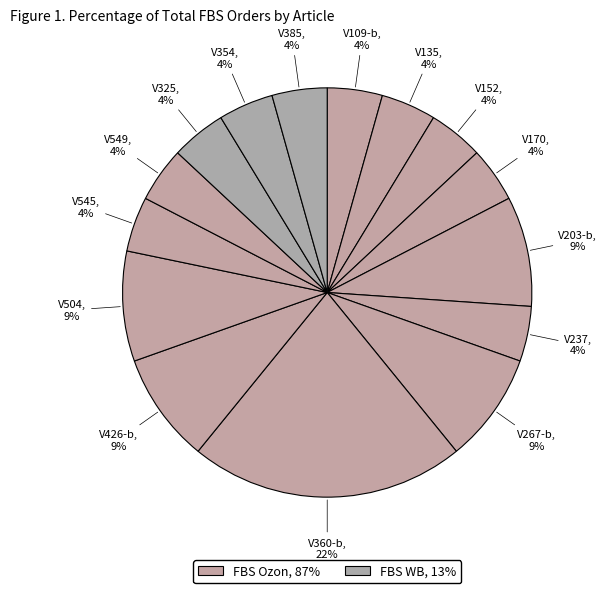

How many segments does this pie chart have?

15